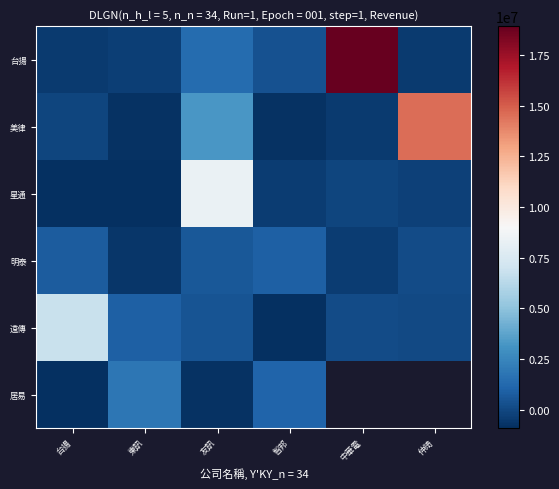

Which label corresponds to the smallest value in the chart?

台揚